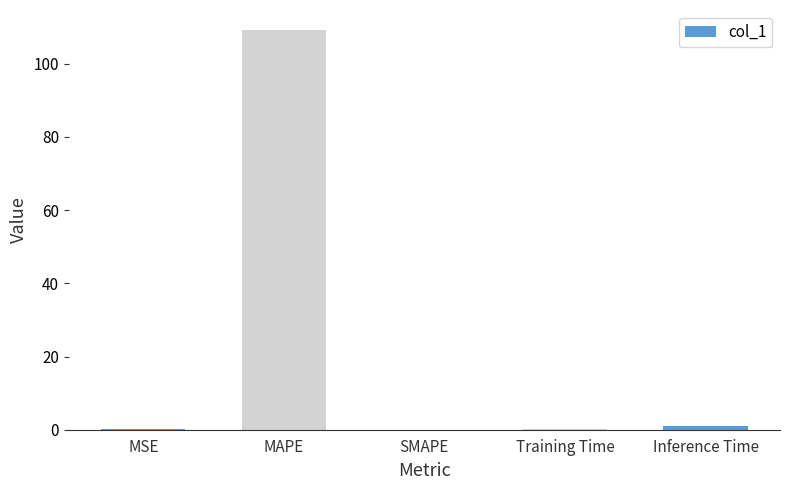

How many data points does each series have?

5